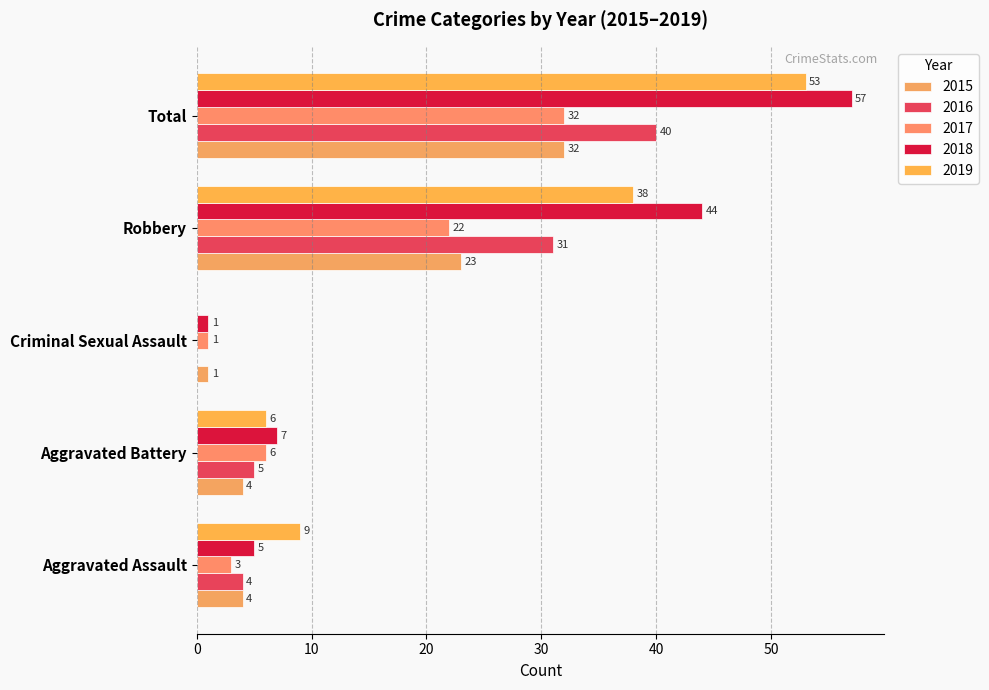

How many data points does each series have?

5